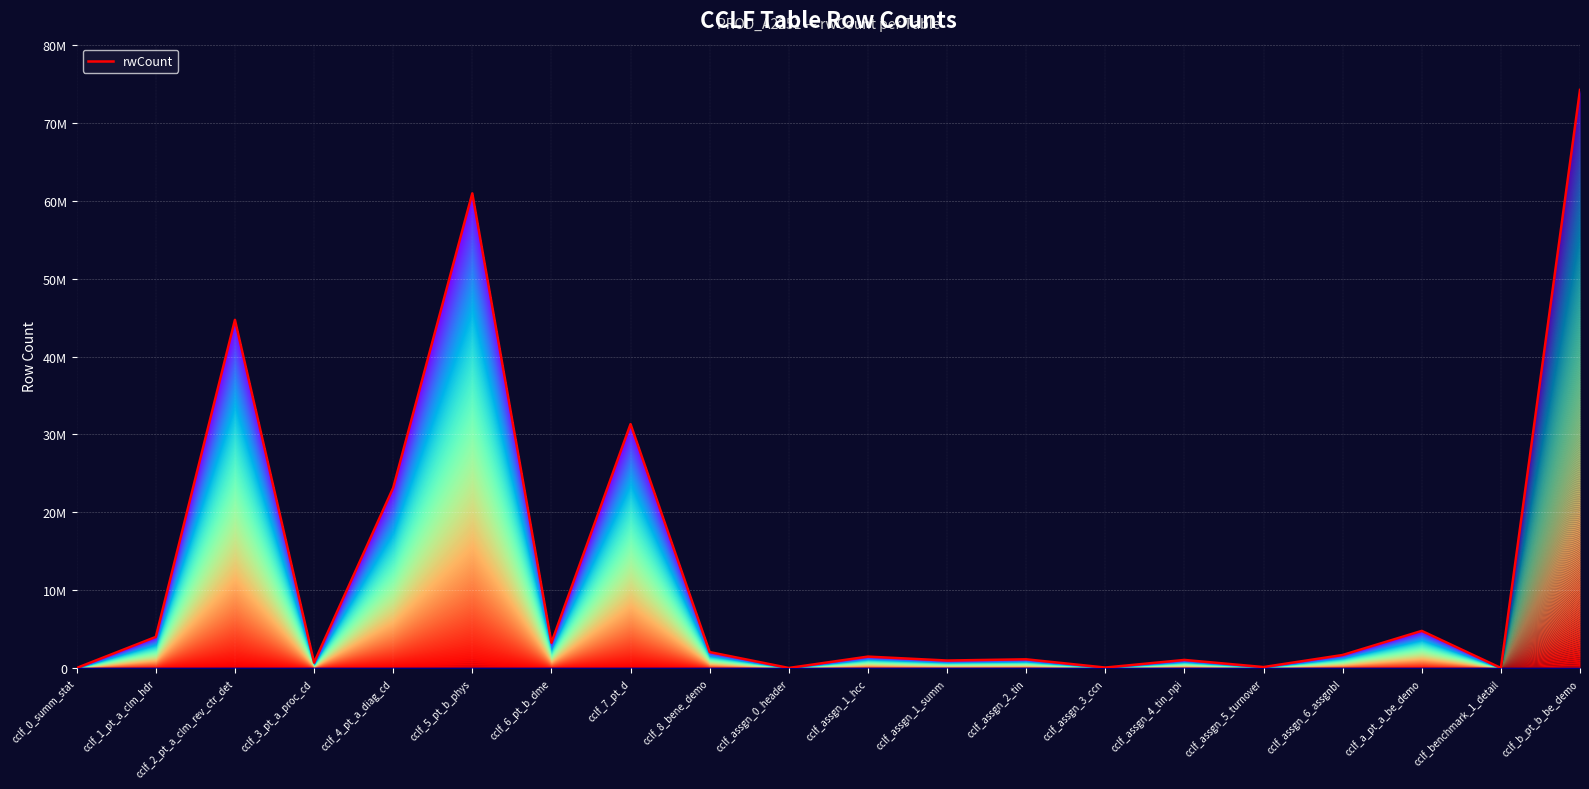

Where is the first local minimum?

cclf_3_pt_a_proc_cd